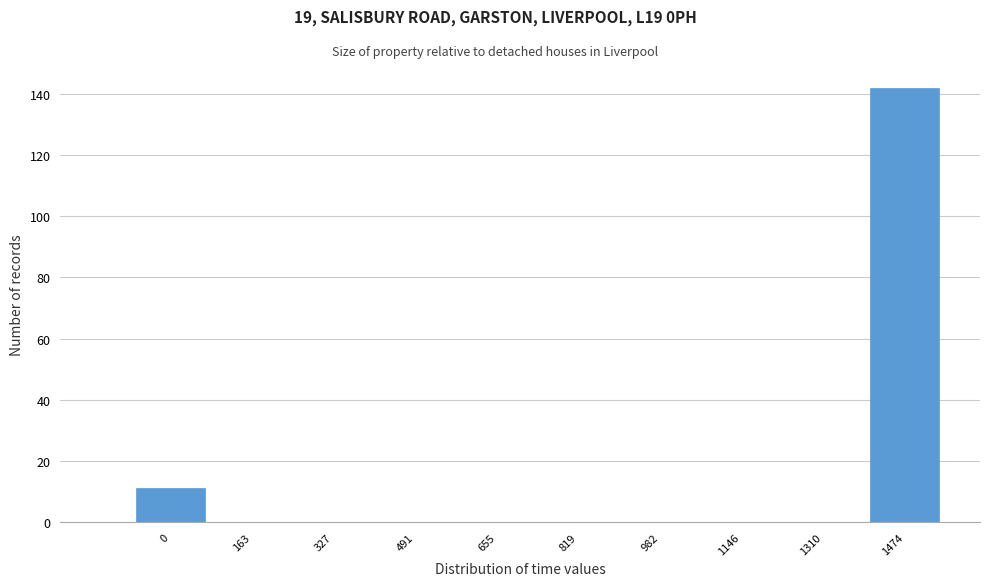

Reading left to right, extract all data points from this chart.

0=11	163=0	327=0	491=0	655=0	819=0	982=0	1146=0	1310=0	1474=142